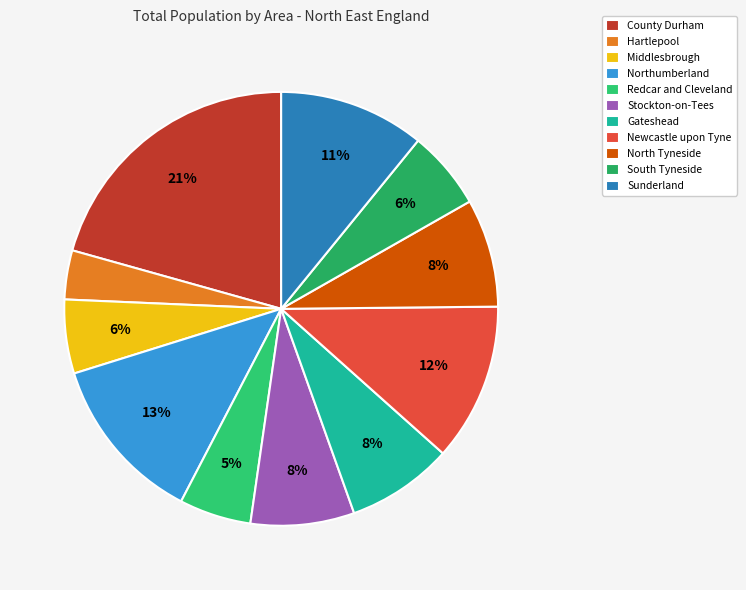

How many segments does this pie chart have?

11